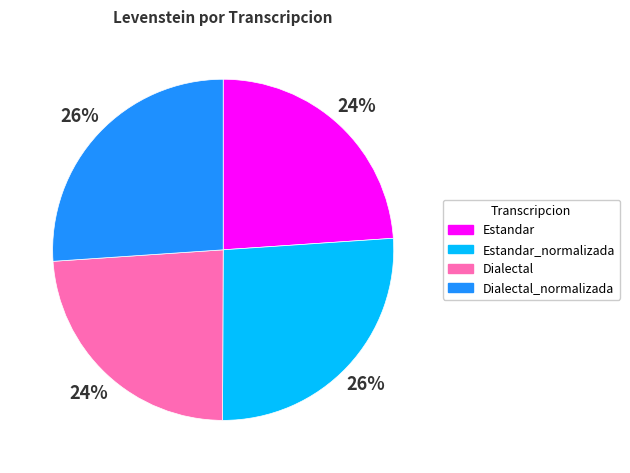

To the nearest percent, what is the average slice percentage?

25%